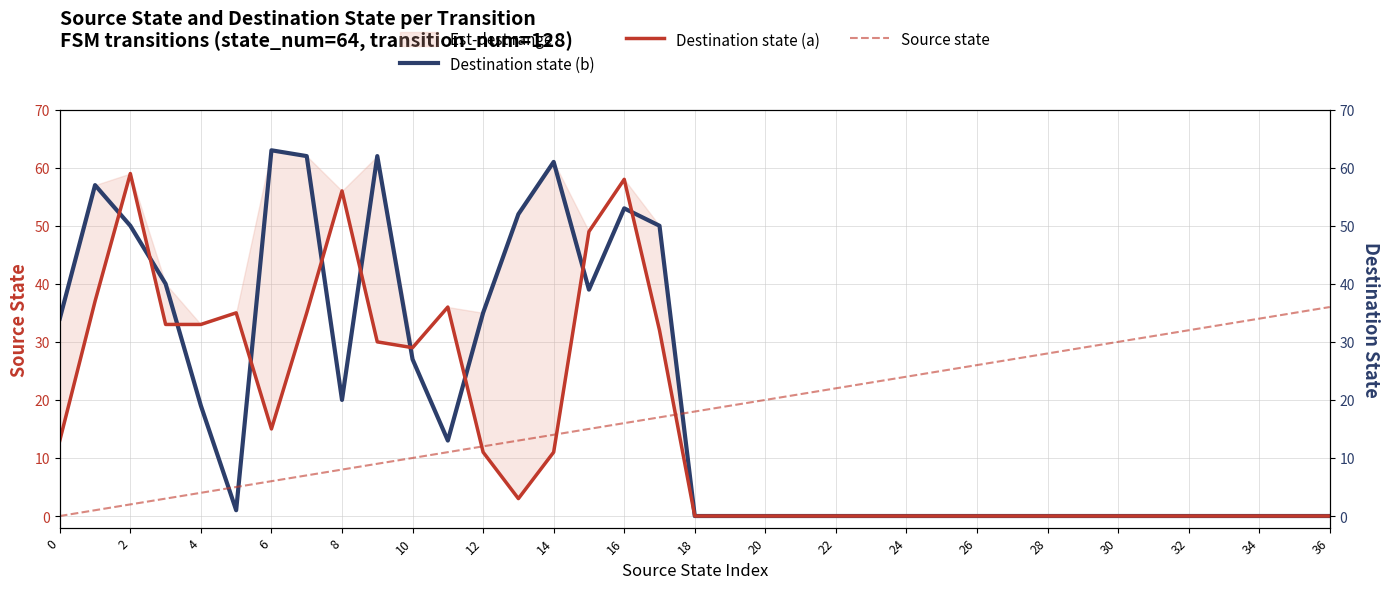

What is the greatest value displayed?

63